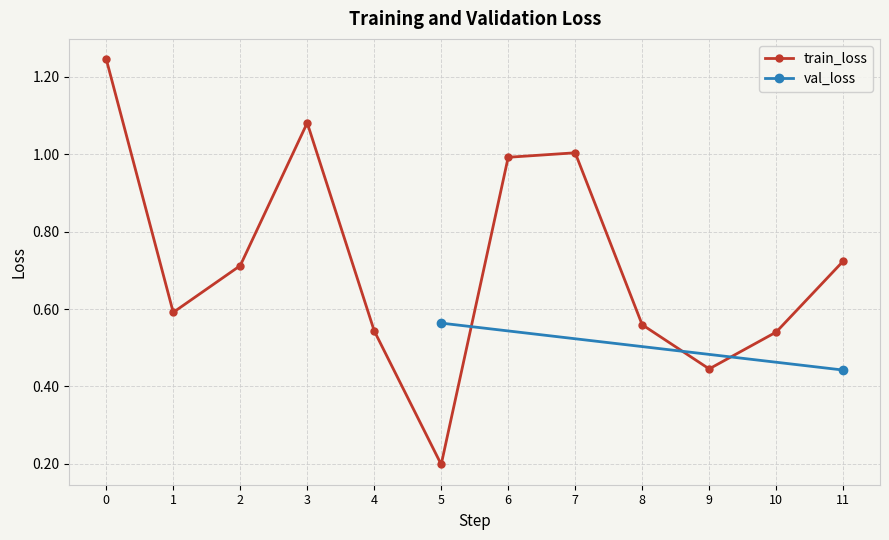

Is it true that the value at 3 is 1.1?

True